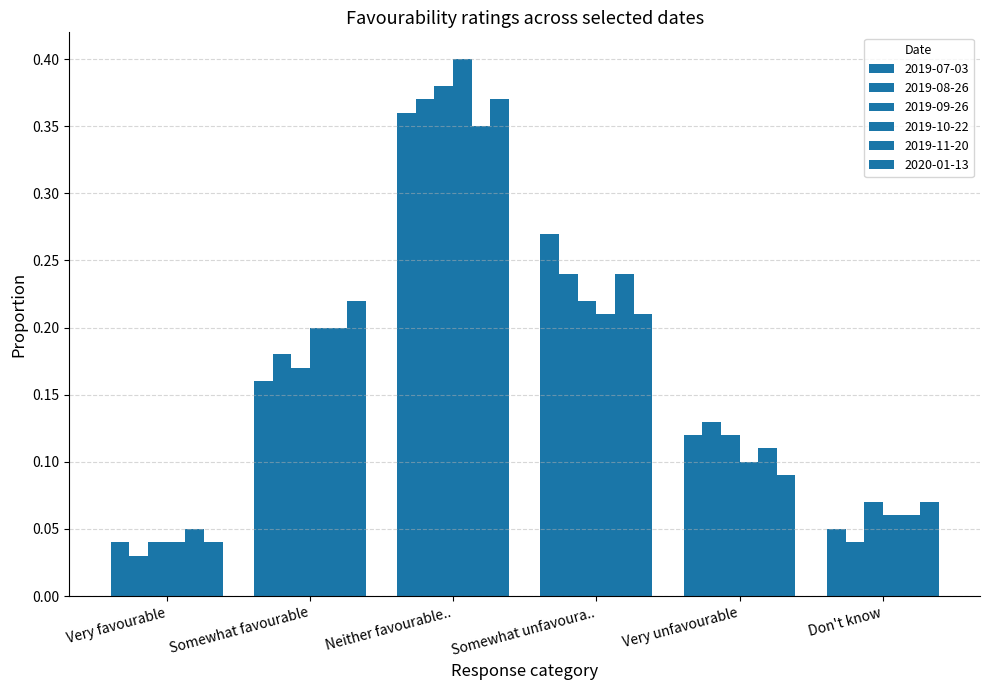

What is the label of the 6th bar from the right?

Very favourable